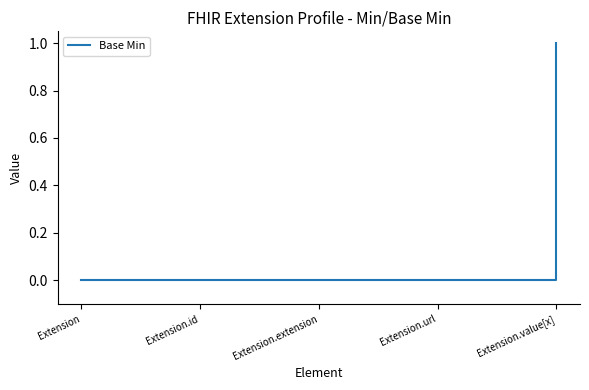

Count the number of categories in the chart.

5